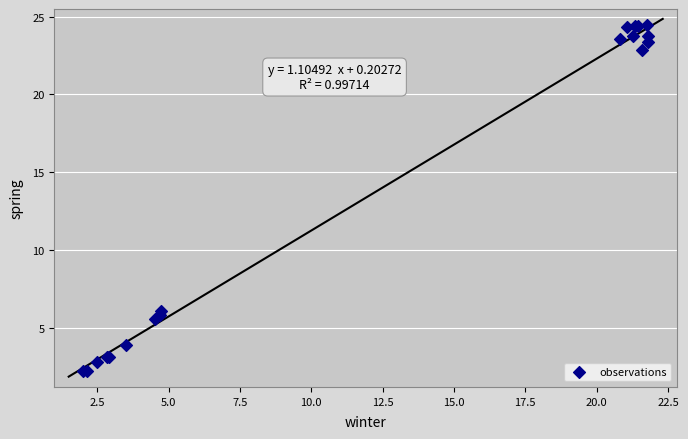

What Y value in the scatter plot is closest to 13?

6.1